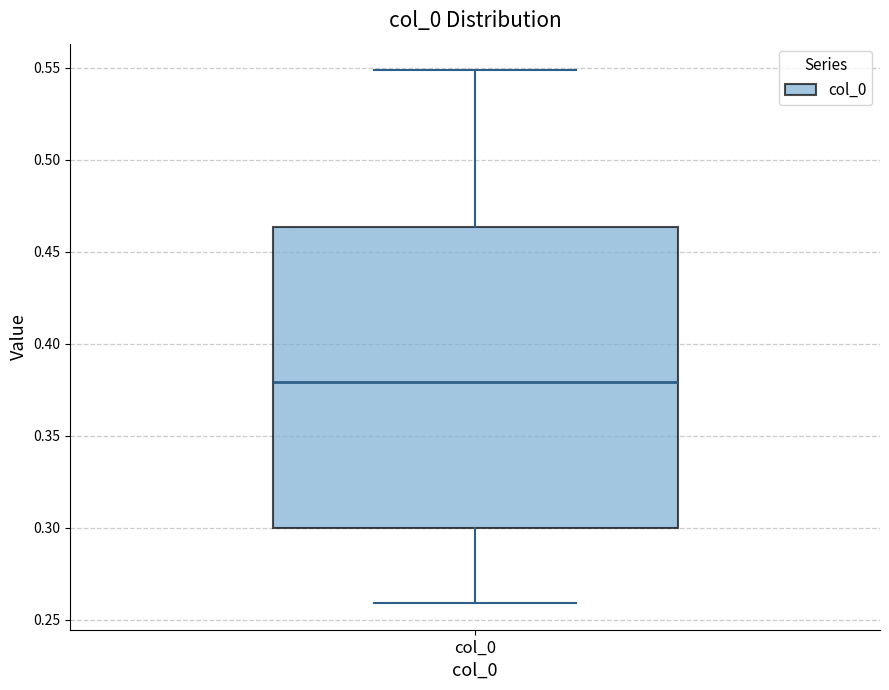

Transcribe this box plot: give where the median line is, the range the box spans, and where the two whiskers end, as read against the y-axis. The values are not printed on the chart, so give them approximately, as read against the axis.

median 0.380, box 0.300 to 0.465, whiskers 0.260 to 0.550